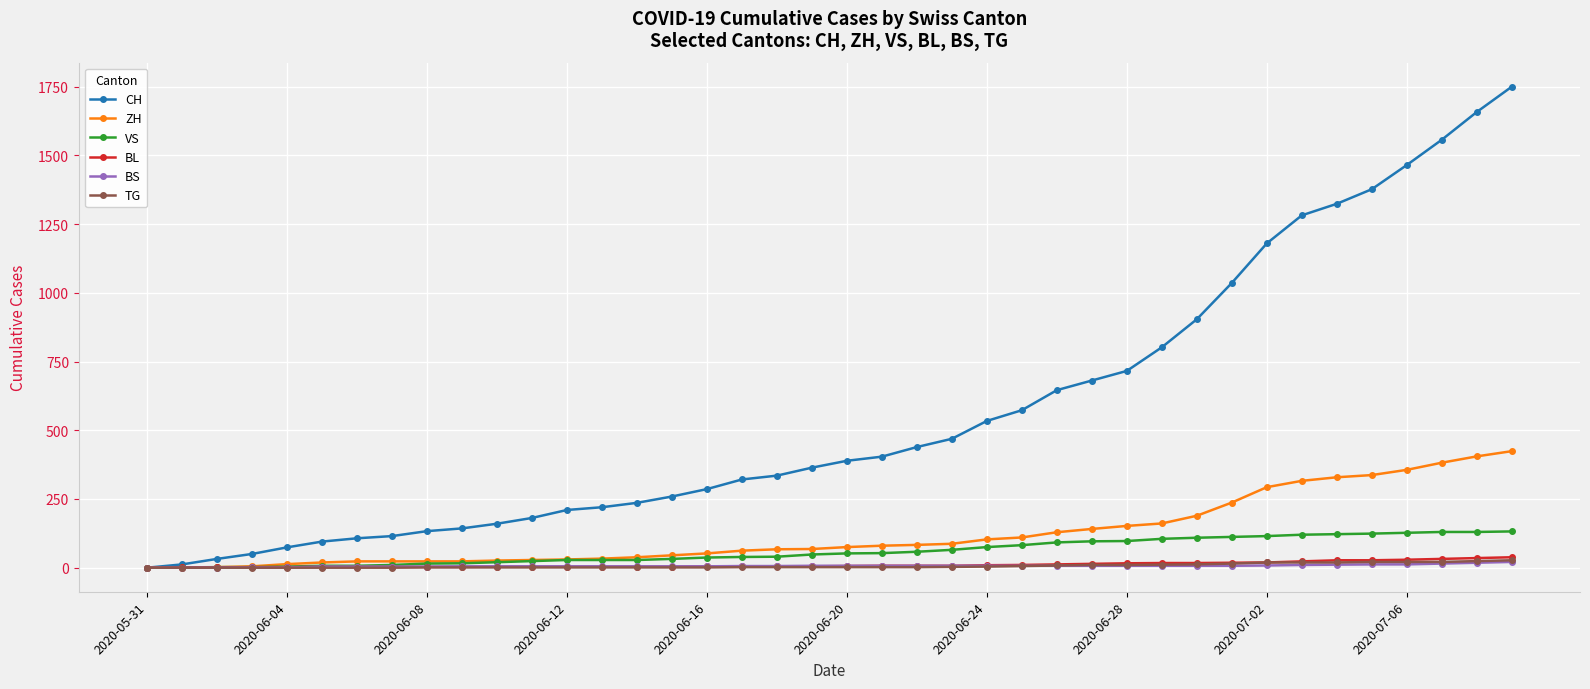

How many lines are shown in the chart?

6